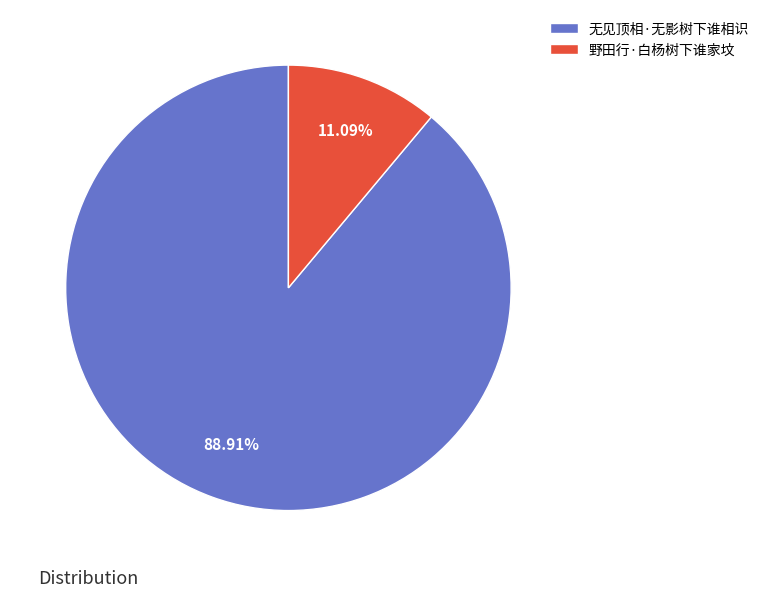

What is the total percentage of 野田行·白杨树下谁家坟 and 无见顶相·无影树下谁相识?

100.0%